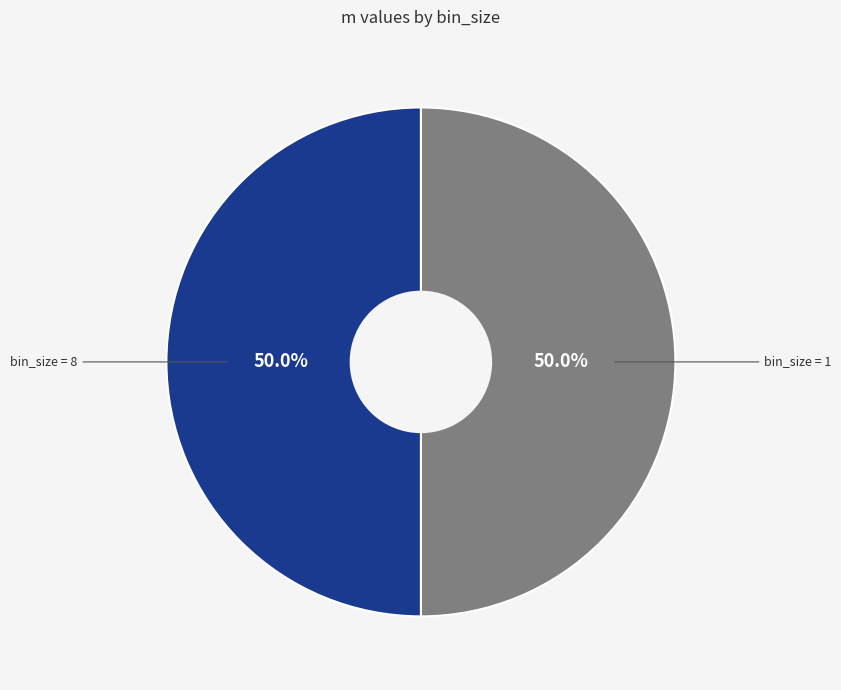

What percentage is NOT represented by bin_size = 8?

50.0%